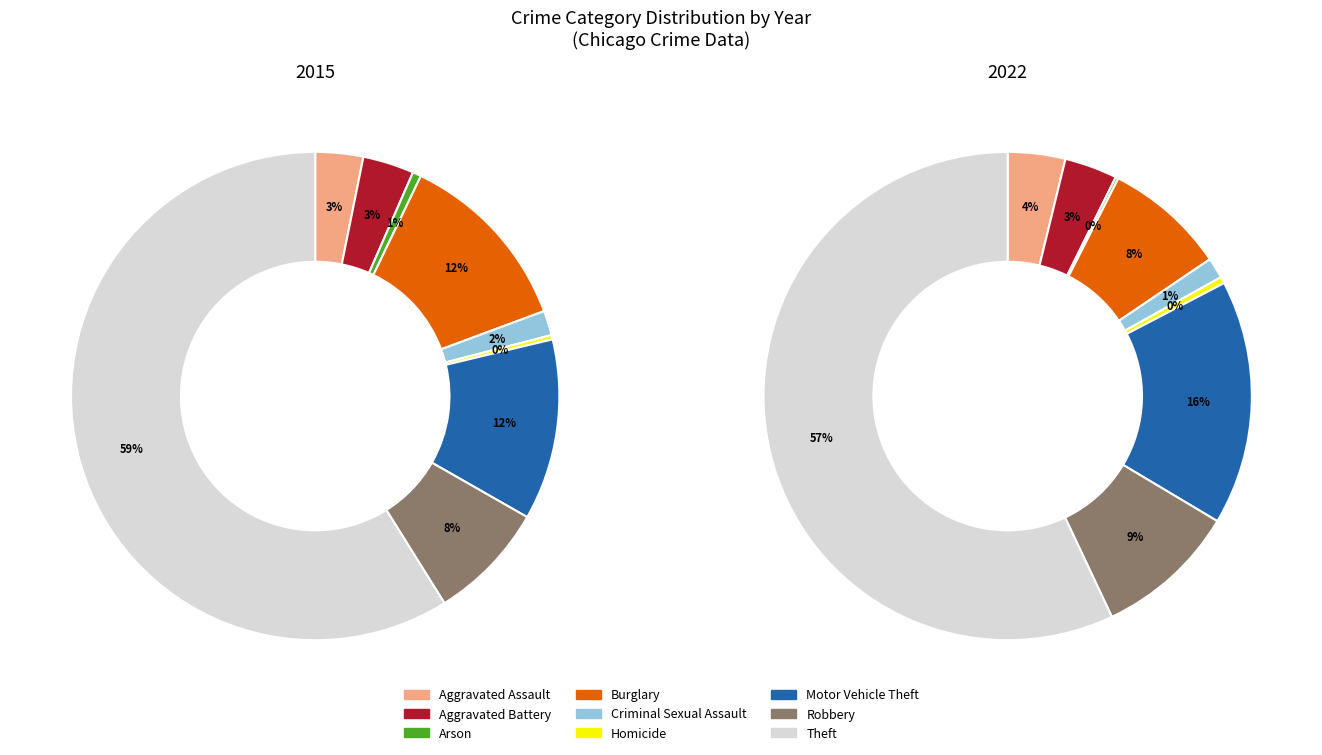

How many slices are in this pie chart?

9